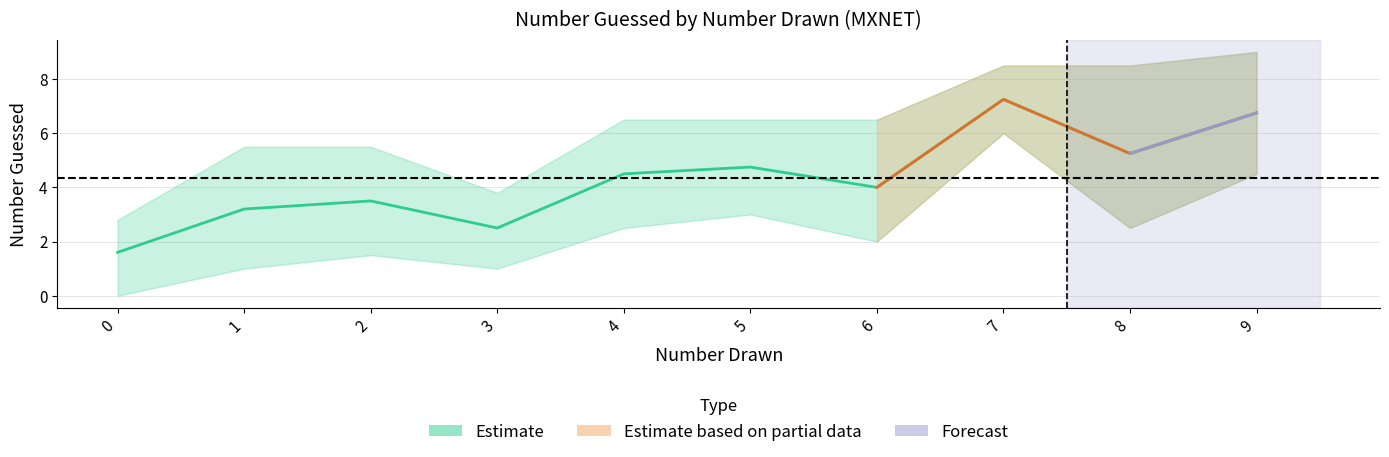

Is it true that upper_guessed equals 5.5 at 1?

True